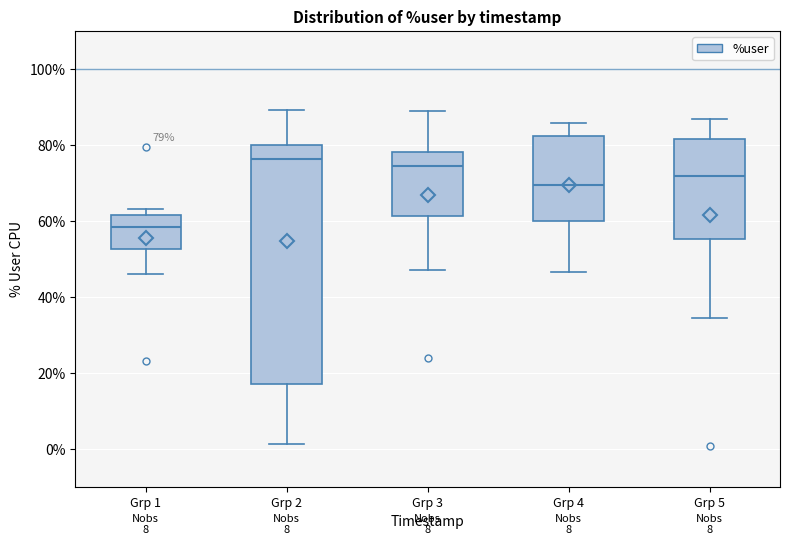

Which box's median line is the lowest?

Grp 1